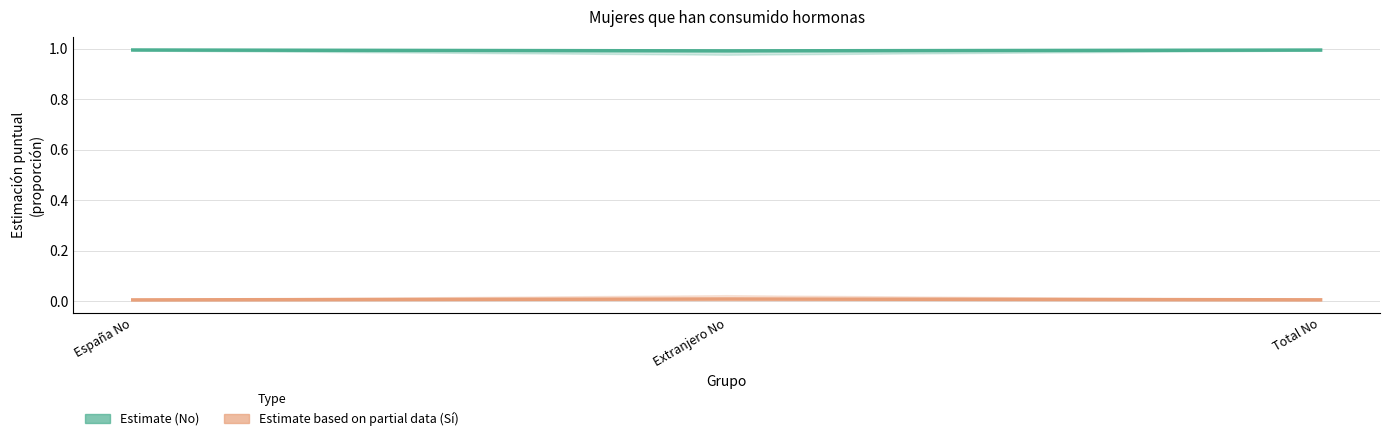

What is the total value across all series at Extranjero No?

1.0